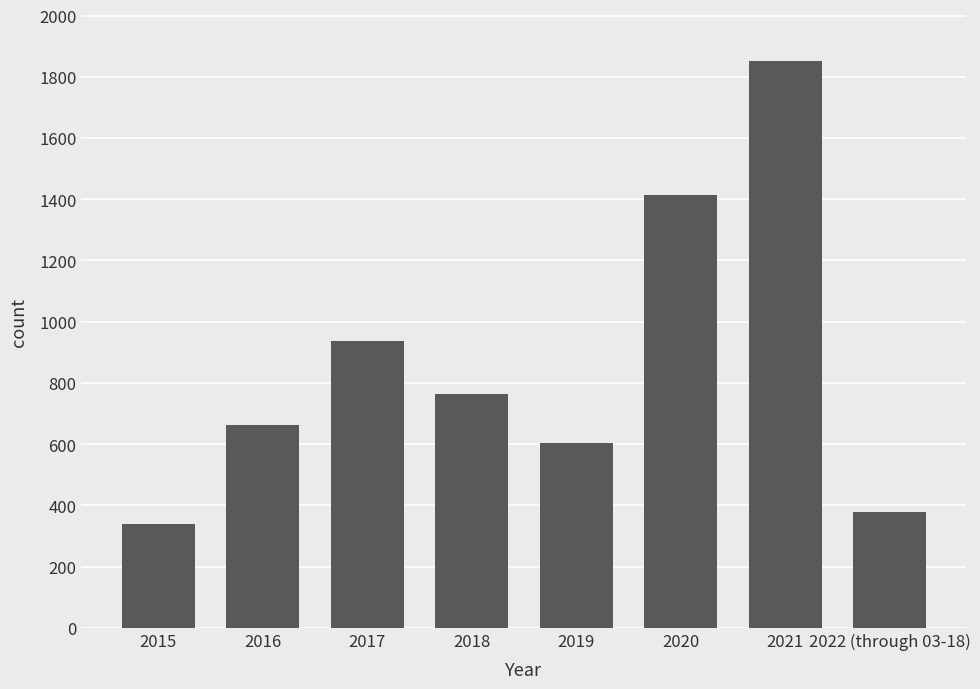

Reading left to right, transcribe all the data shown in this chart.

340	663	937	764	603	1413	1852	379